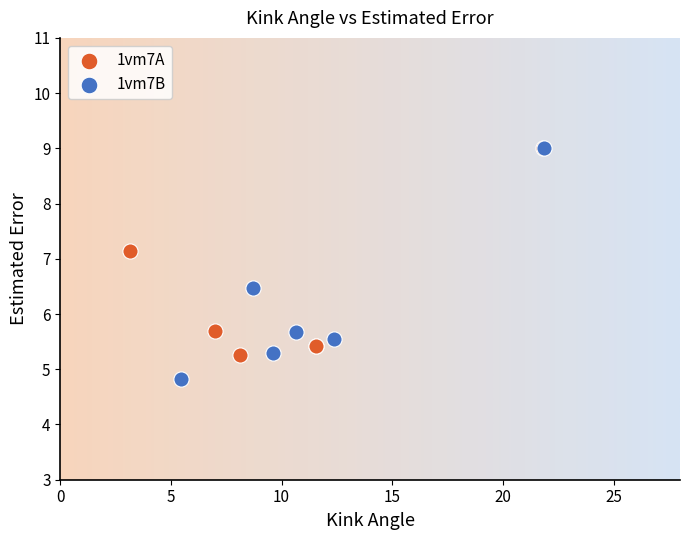

Which series contains the lowest Y value?

1vm7B